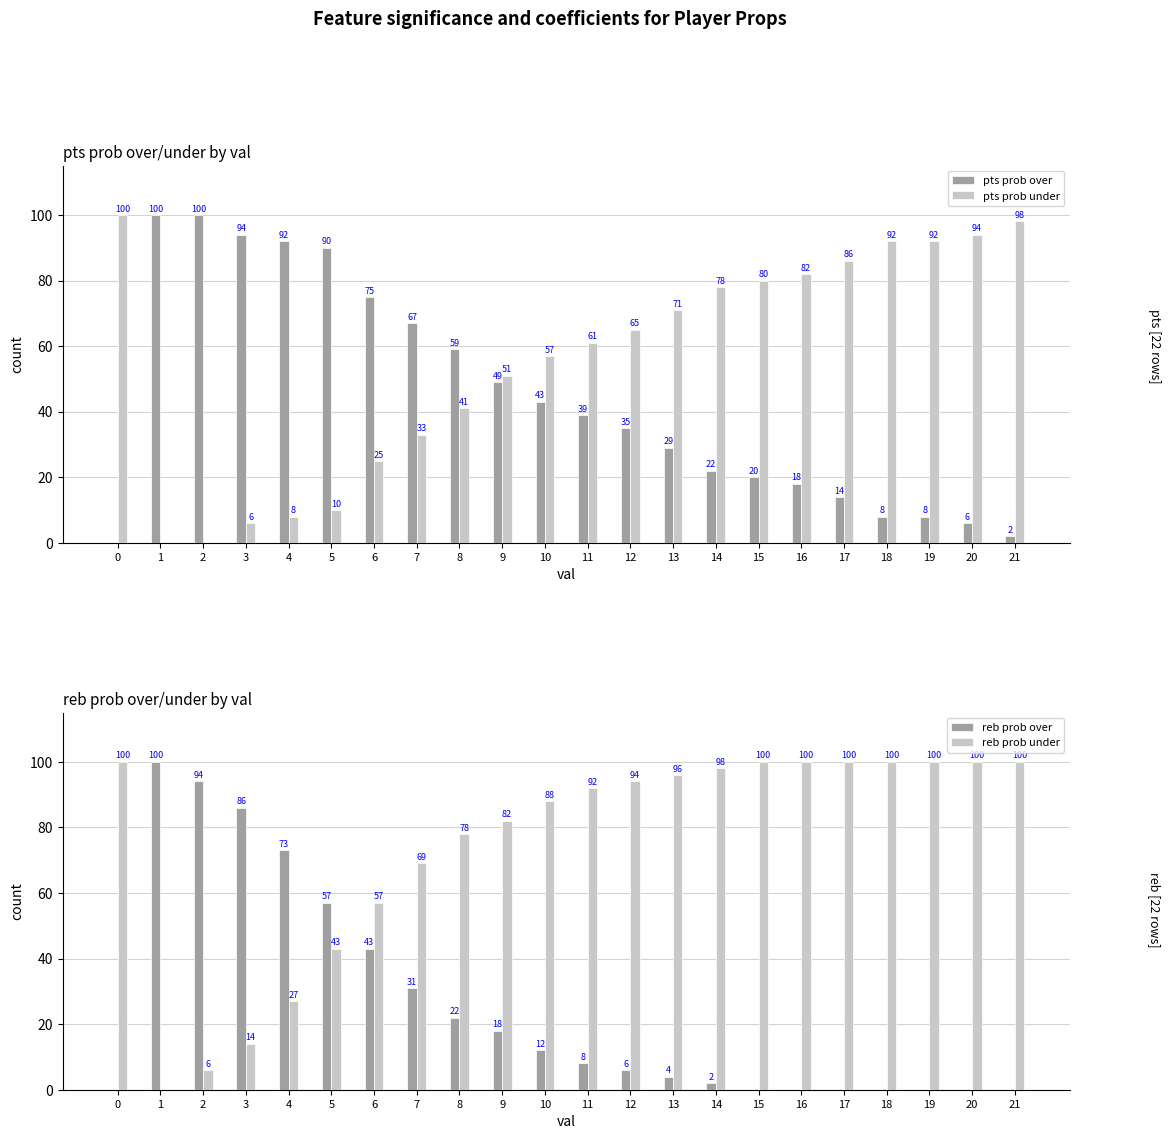

True or false: reb prob under has a value of 98 at 14.

True